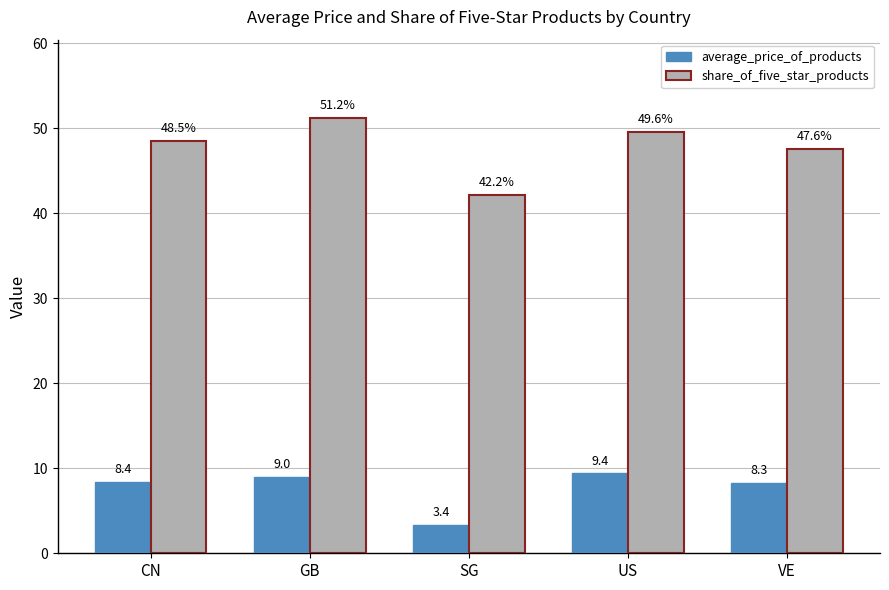

Rank the series at CN from lowest to highest value.

average_price_of_products, share_of_five_star_products